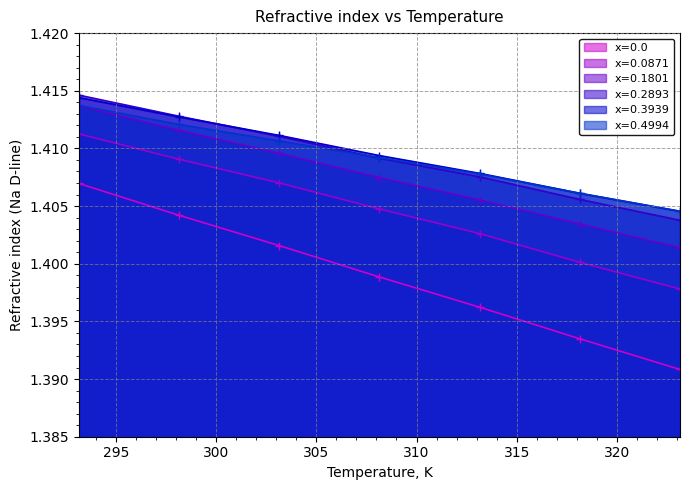

True or false: x=0.4994 has more than 2 points higher than both neighbors.

False